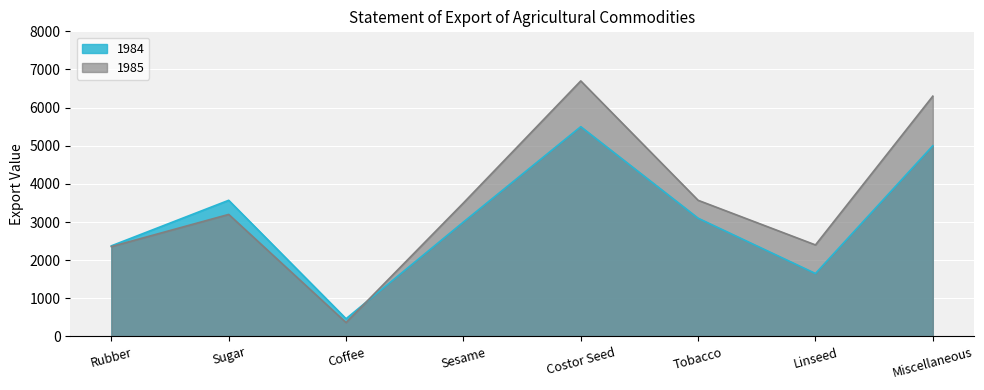

How many interior local peaks does the 1984 series have?

2